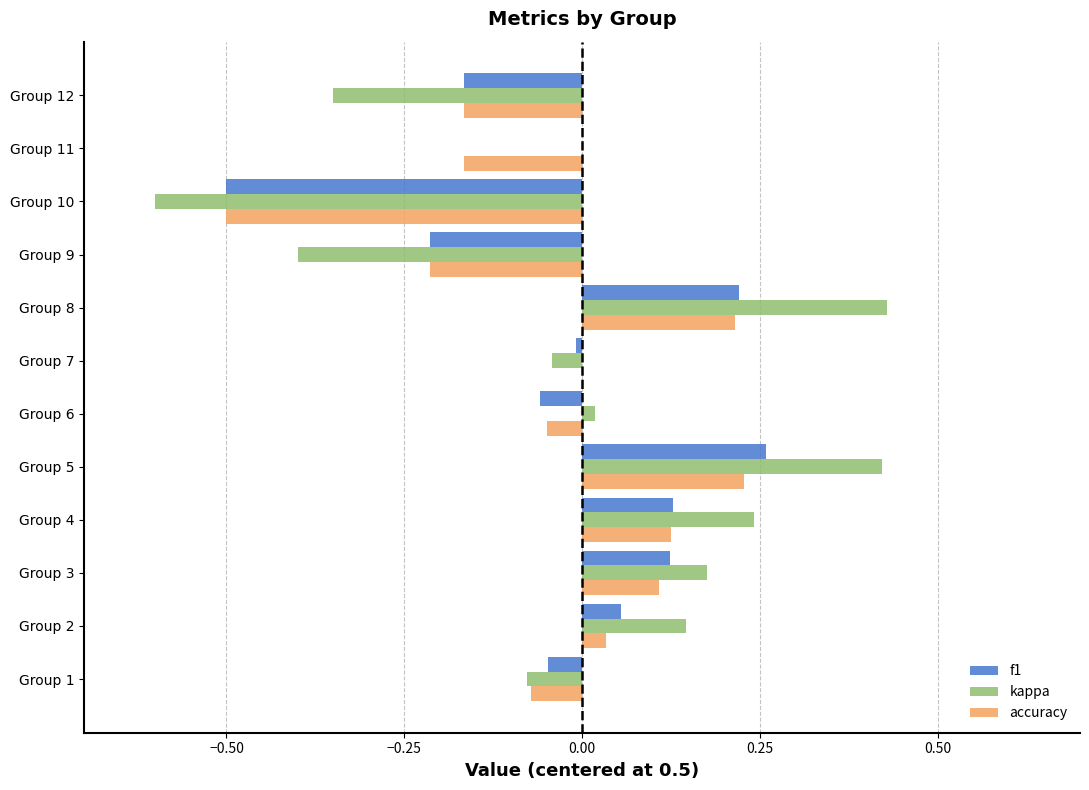

Is the value of accuracy at Group 12 greater than the value of kappa at Group 9?

Yes